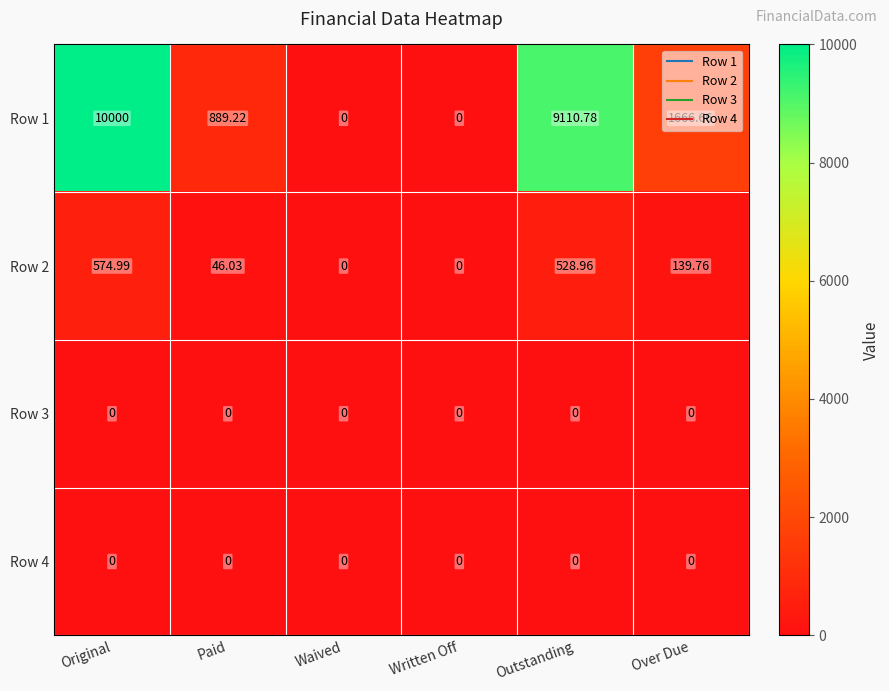

Is the value of Row 2 at Outstanding greater than the value of Row 3 at Outstanding?

Yes